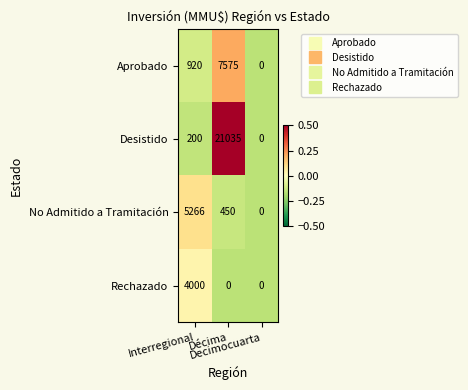

Which series has the largest range (max minus min)?

Desistido